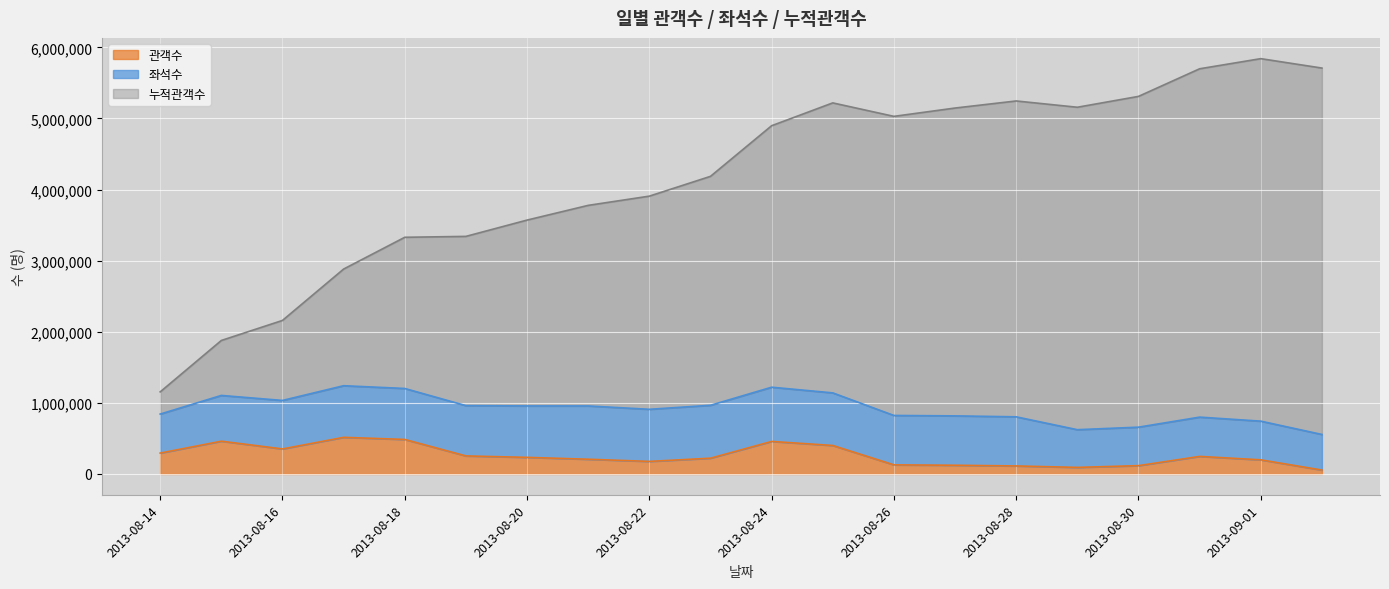

What value does the 누적관객수 series have at 2013-08-28, to the nearest 100?

5246000